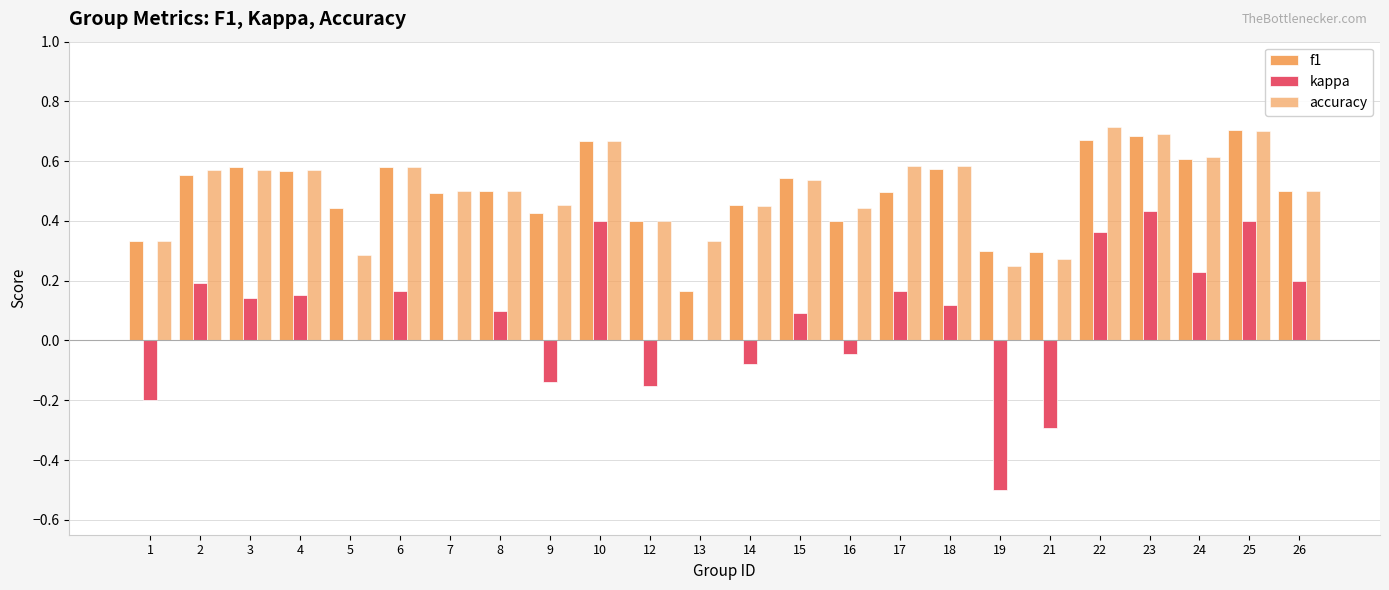

Count the number of categories in the chart.

24